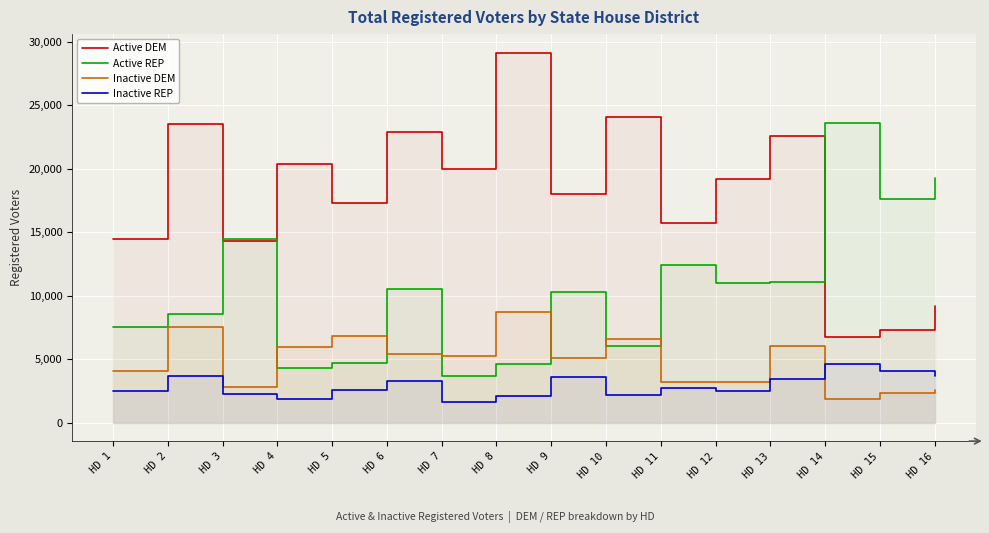

Between HD 11 and HD 12, which series saw the biggest shift?

Active DEM